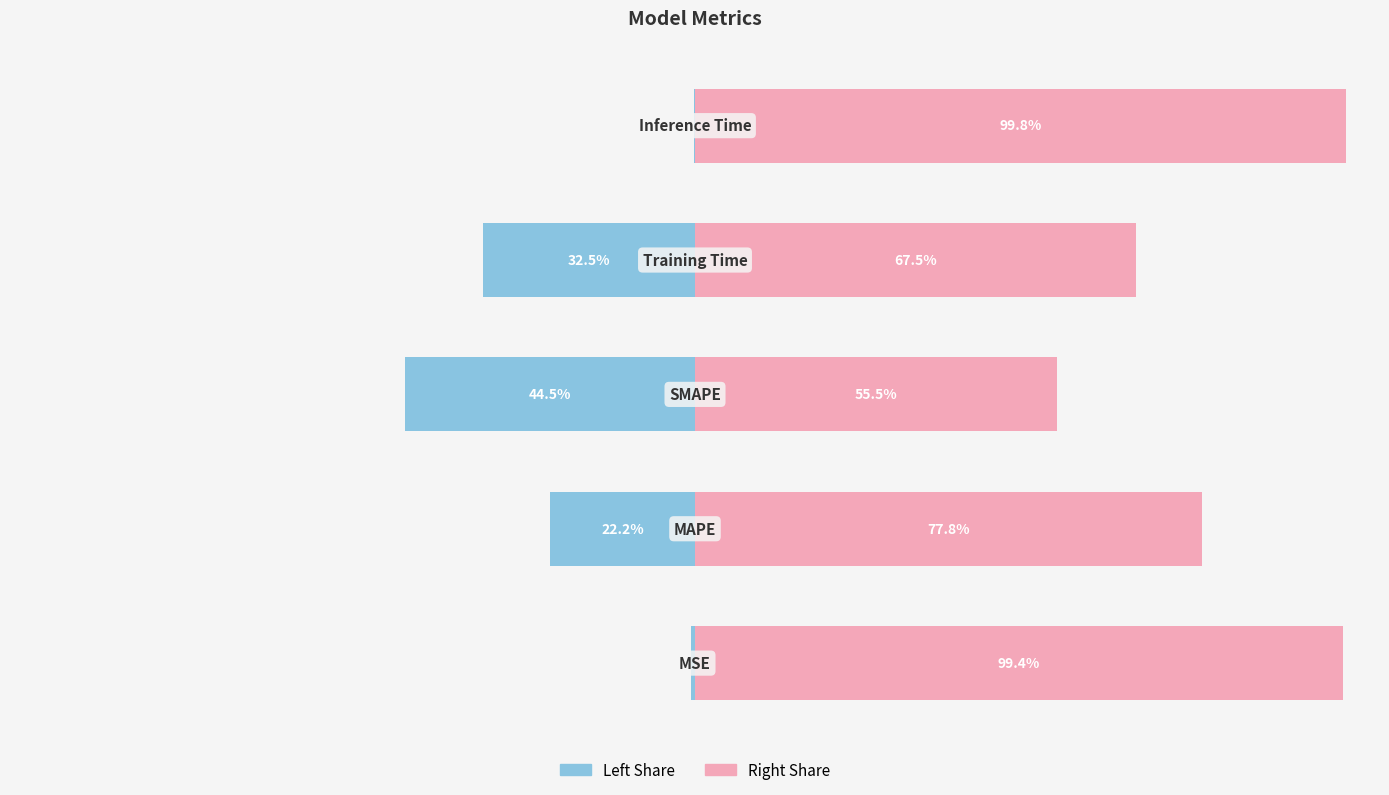

Rank the series at 0 from highest to lowest value.

col_1 (normalized right), col_1 (normalized left)